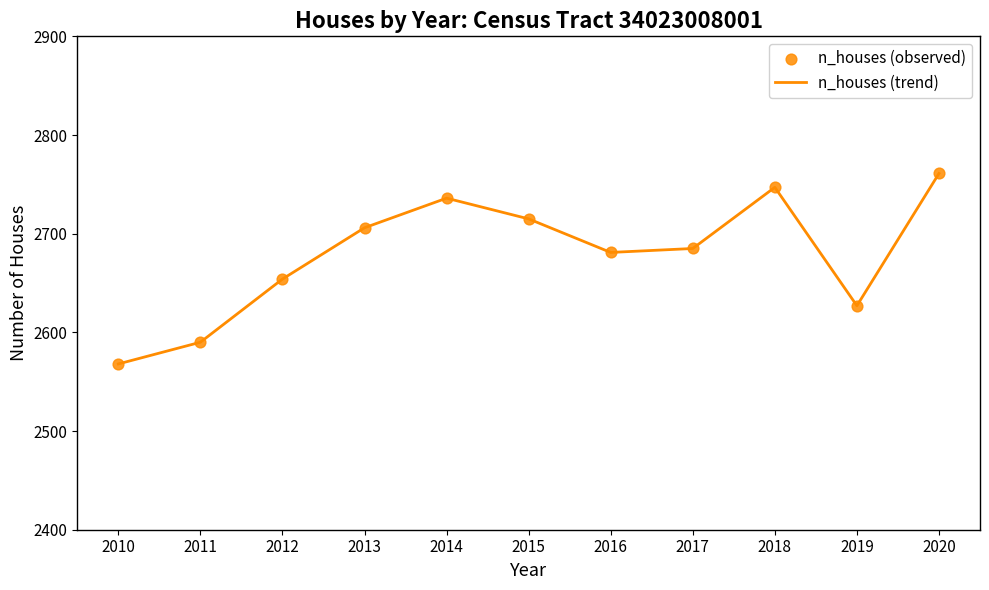

Between 2012 and 2015, which is larger?

2015